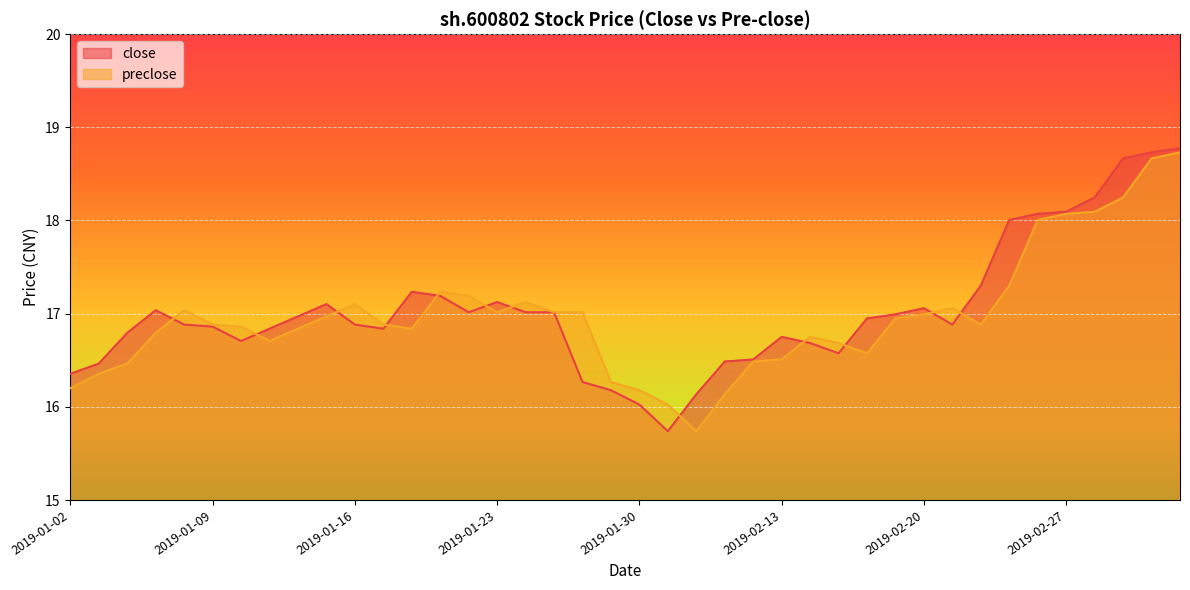

At how many categories does at least one series exceed 18?

7